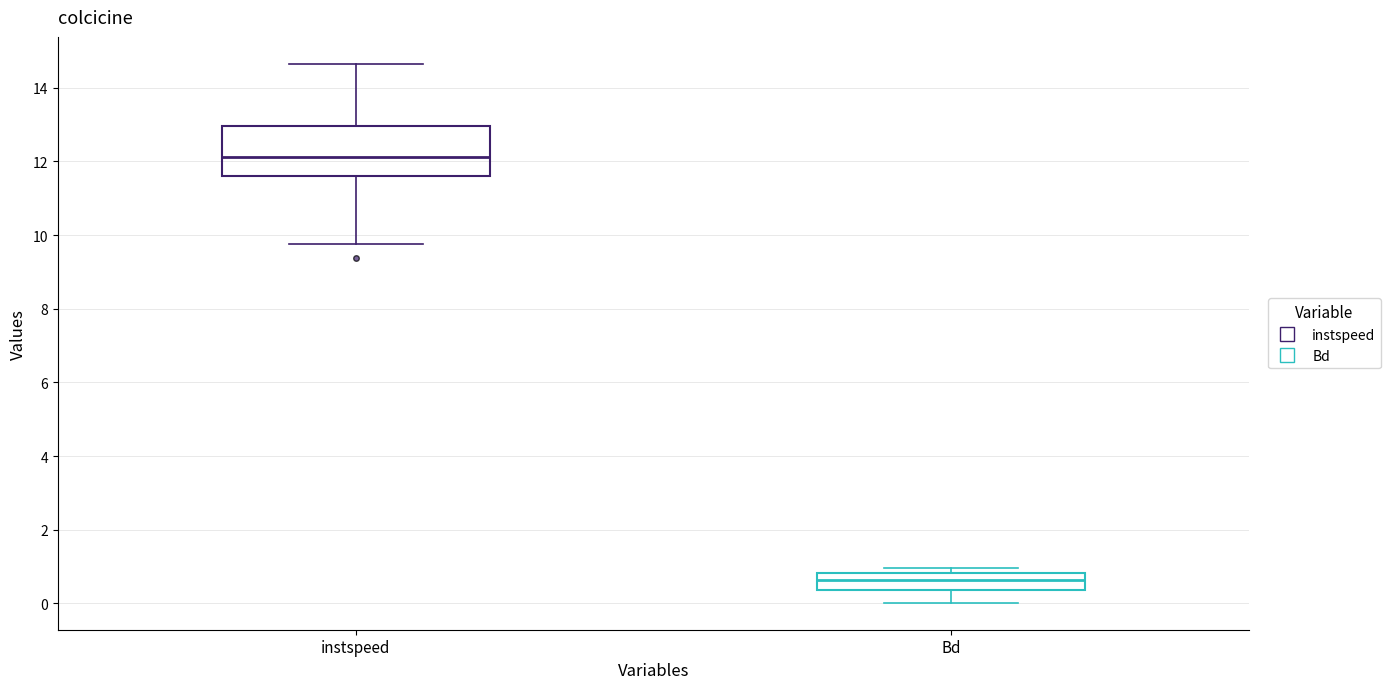

Reading left to right, transcribe this box plot: for each box, give where its median line is, the range the box spans, and where its two whiskers end, as read against the y-axis. The values are not printed on the chart, so give them approximately, as read against the axis.

instspeed: median 12.2, box 11.6 to 13.0, whiskers 9.8 to 14.6
Bd: median 0.6, box 0.4 to 0.8, whiskers 0.0 to 1.0